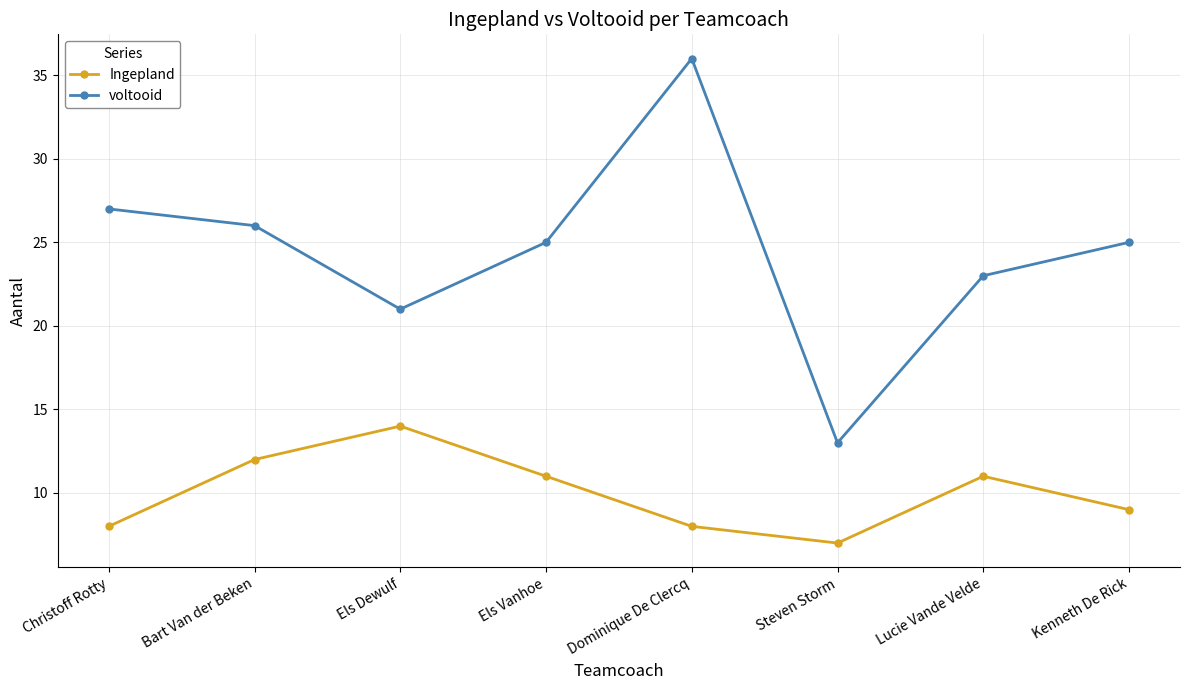

True or false: Ingepland has a value of 19 at Els Vanhoe.

False